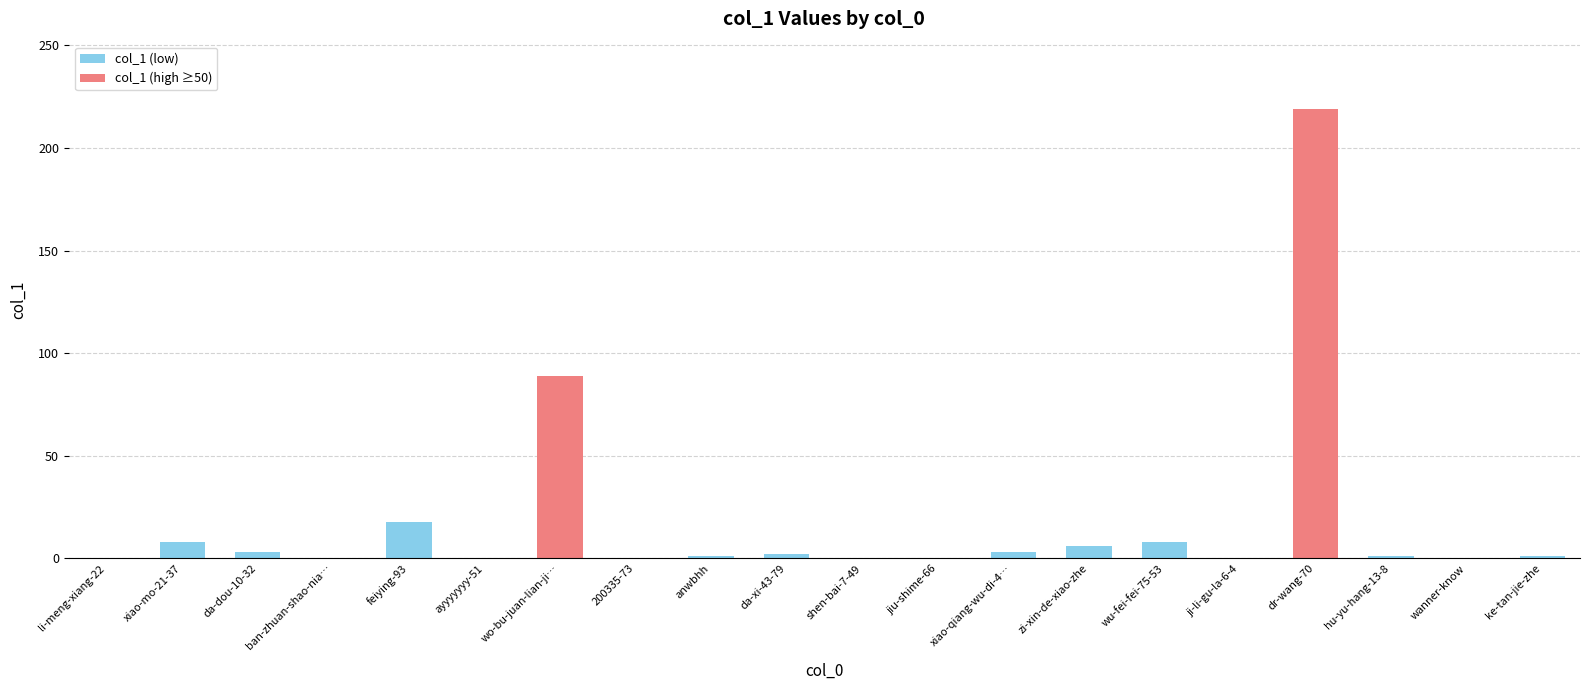

Where is the data nearest to the value 109?

wo-bu-juan-lian-ji…